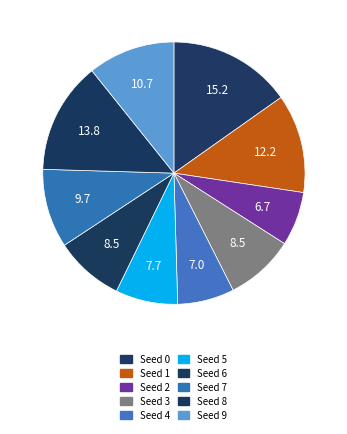

To the nearest percent, what is the difference between the Seed 4 and Seed 1 slice percentages?

5%